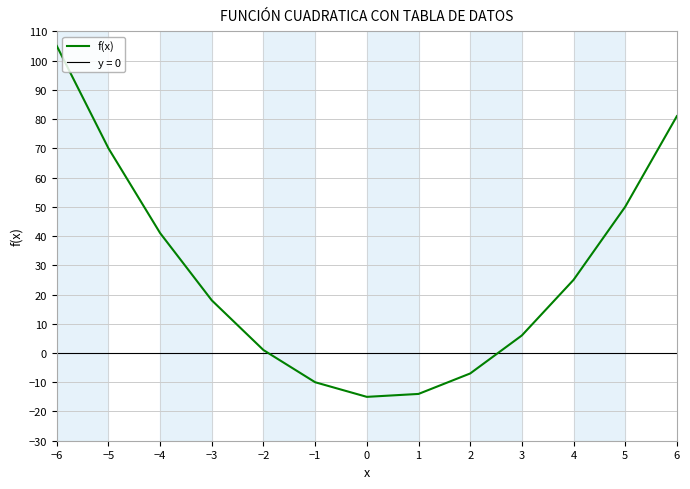

Reading left to right, list all the values displayed in this chart.

−6=105	−5=70	−4=41	−3=18	−2=1	−1=-10	0=-15	1=-14	2=-7	3=6	4=25	5=50	6=81